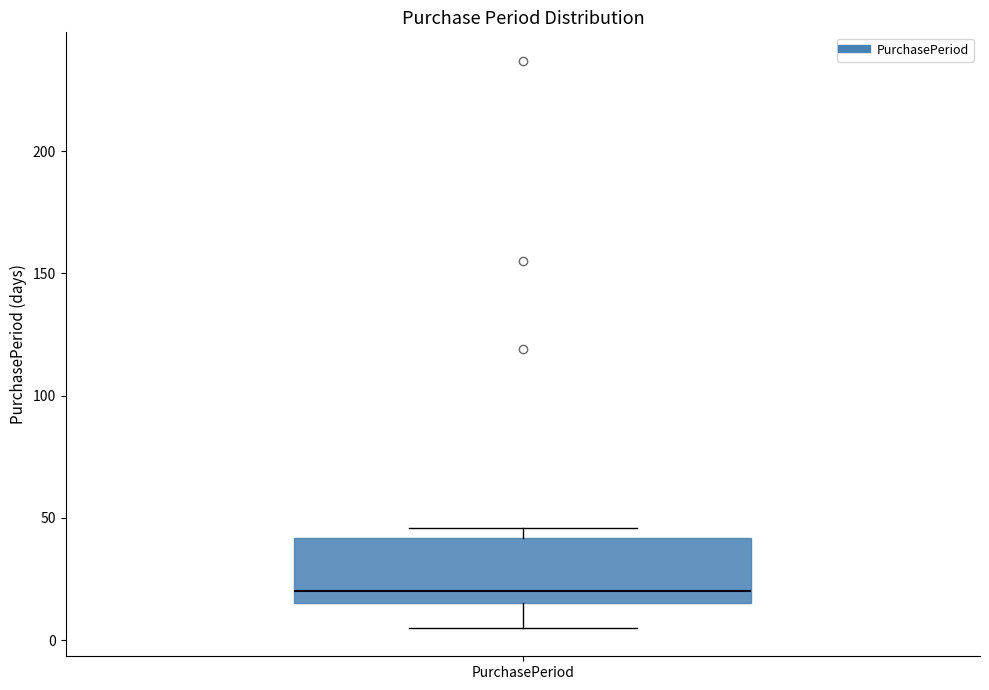

Transcribe this box plot: give where the median line is, the range the box spans, and where the two whiskers end, as read against the y-axis. The values are not printed on the chart, so give them approximately, as read against the axis.

median 20, box 15 to 40, whiskers 5 to 45